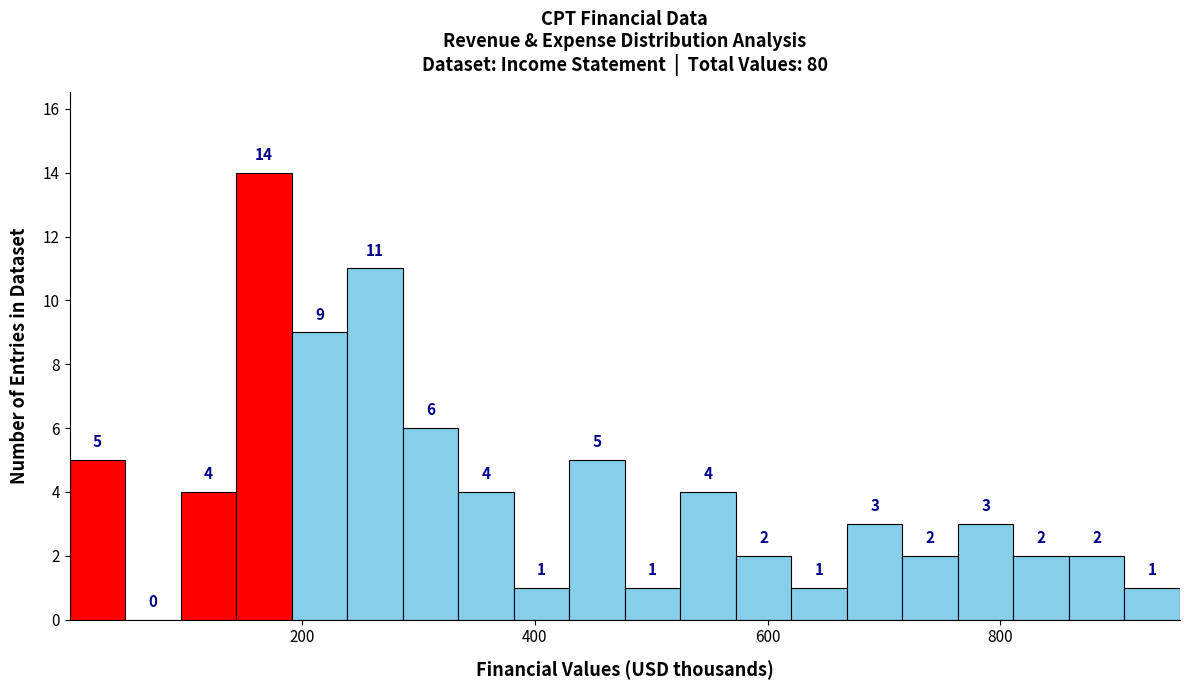

Read against the x-axis, roughly where is the centre of the tallest bar?

160